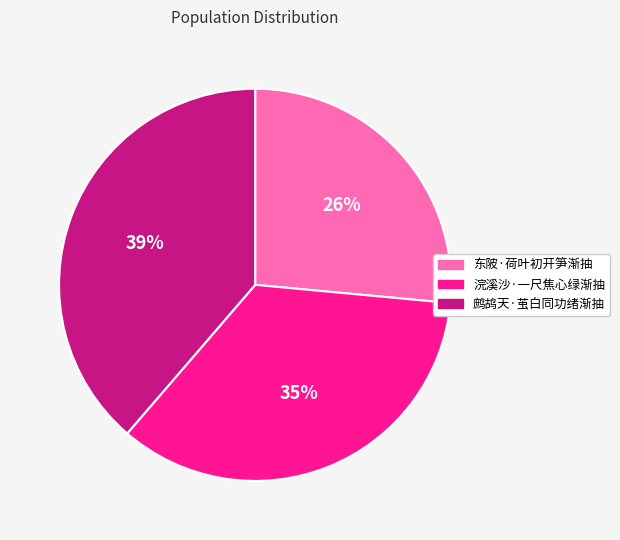

Is the sum of 东陂·荷叶初开笋渐抽 and 鹧鸪天·茧白同功绪渐抽 greater than half?

Yes